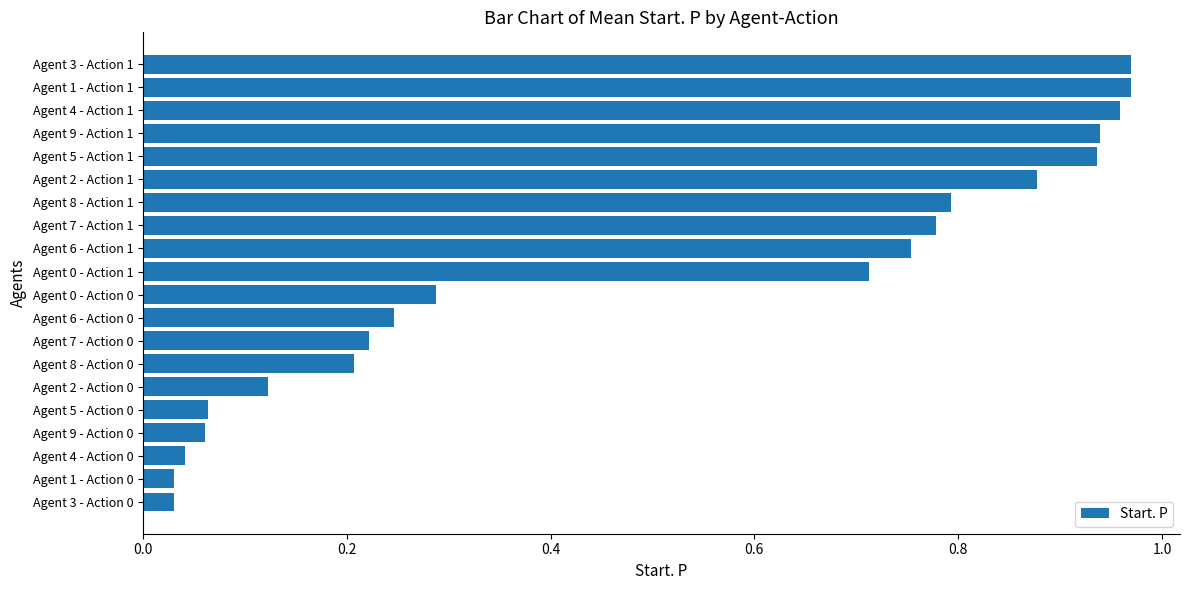

What is the sum of all values?

10.0